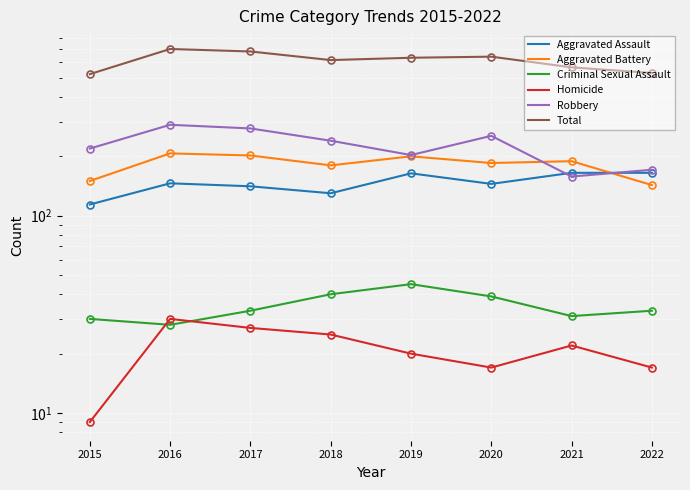

Is it true that Aggravated Battery equals 124 at 2021?

False